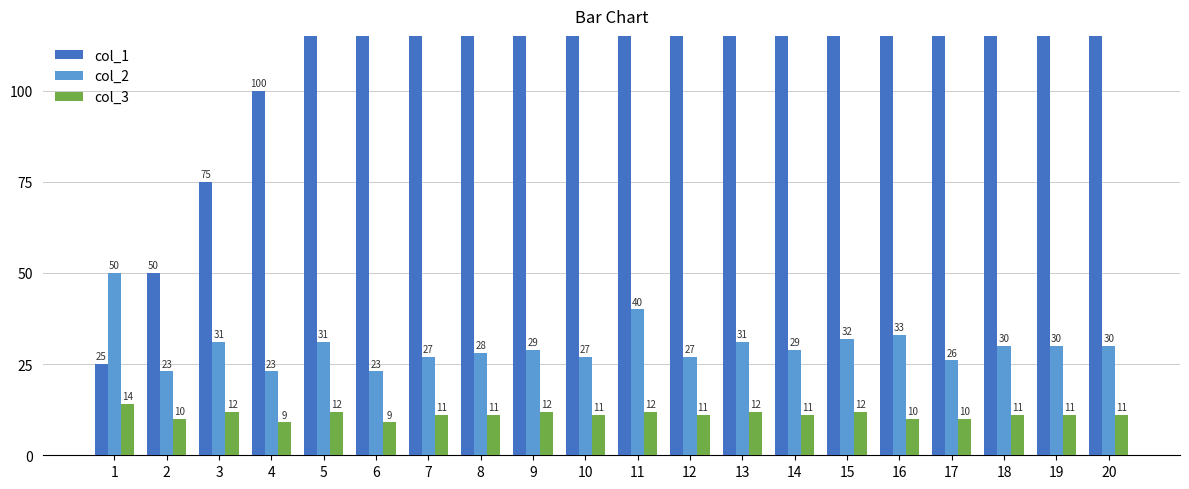

Is it true that col_3 equals 20 at 11?

False